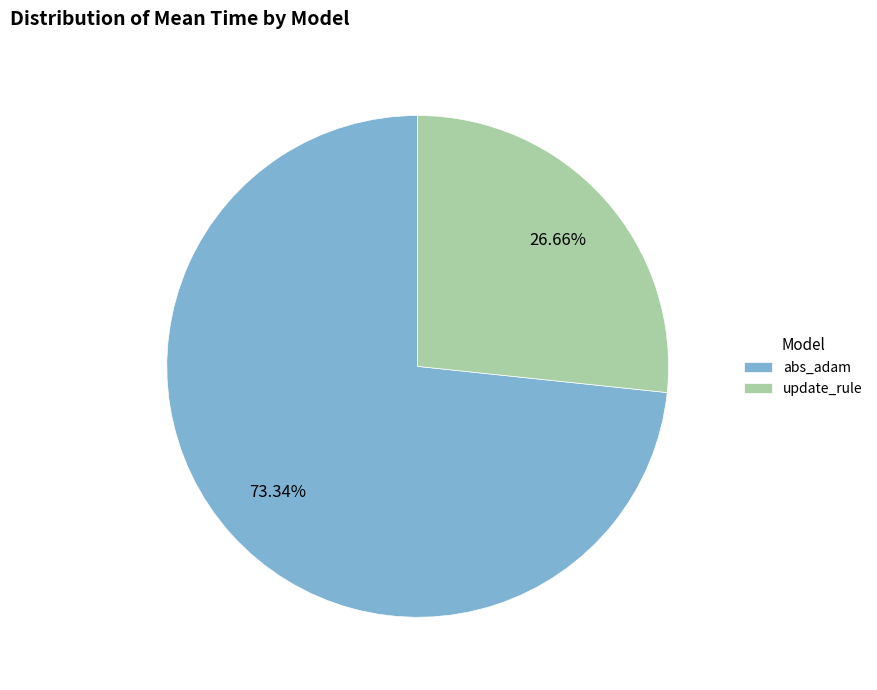

Is update_rule the majority of the pie?

No